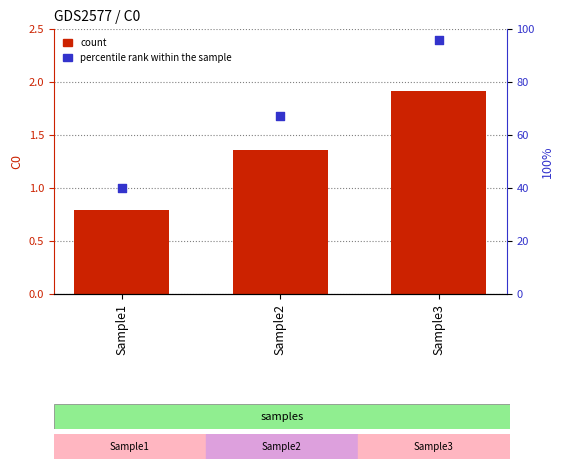

At which category is the sum across all series the highest?

Sample3